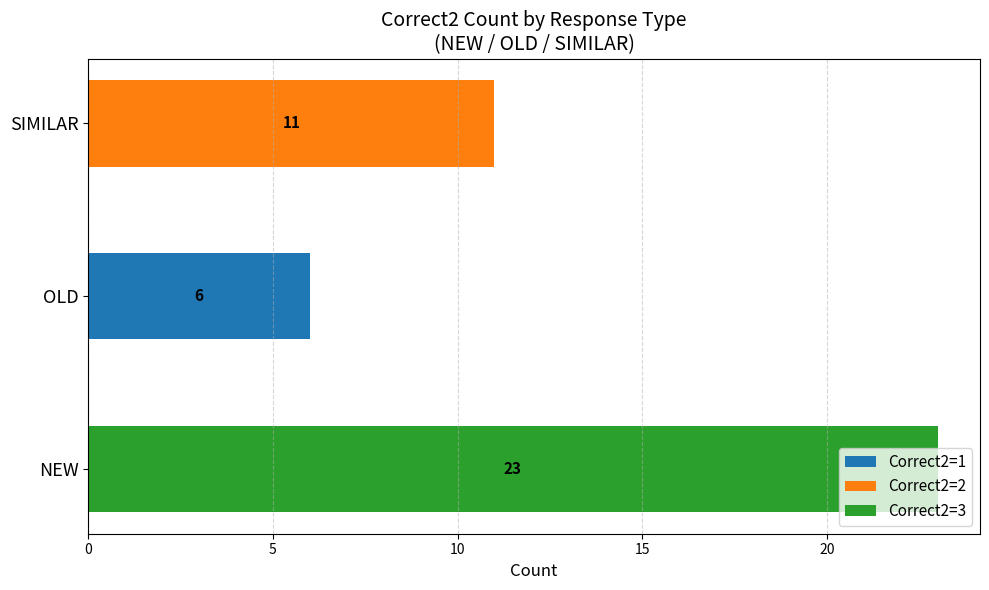

What are all the series names shown in the legend?

Correct2=1, Correct2=2, Correct2=3